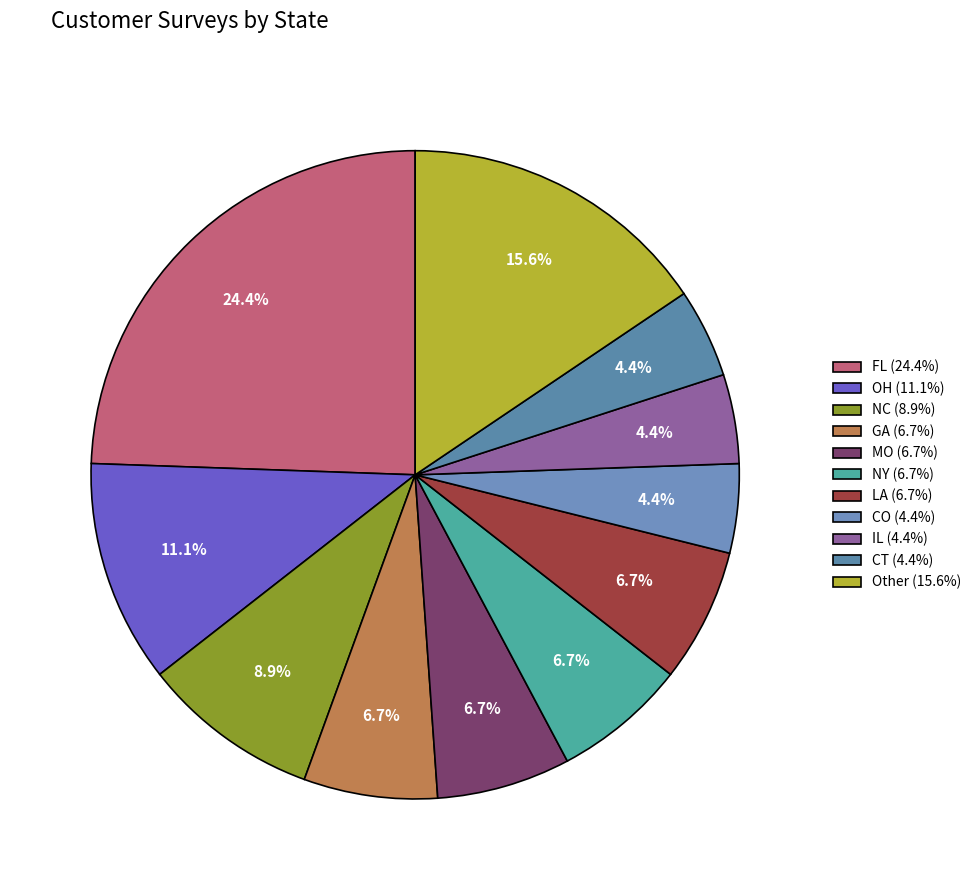

Is there any slice that represents more than half of the pie?

No